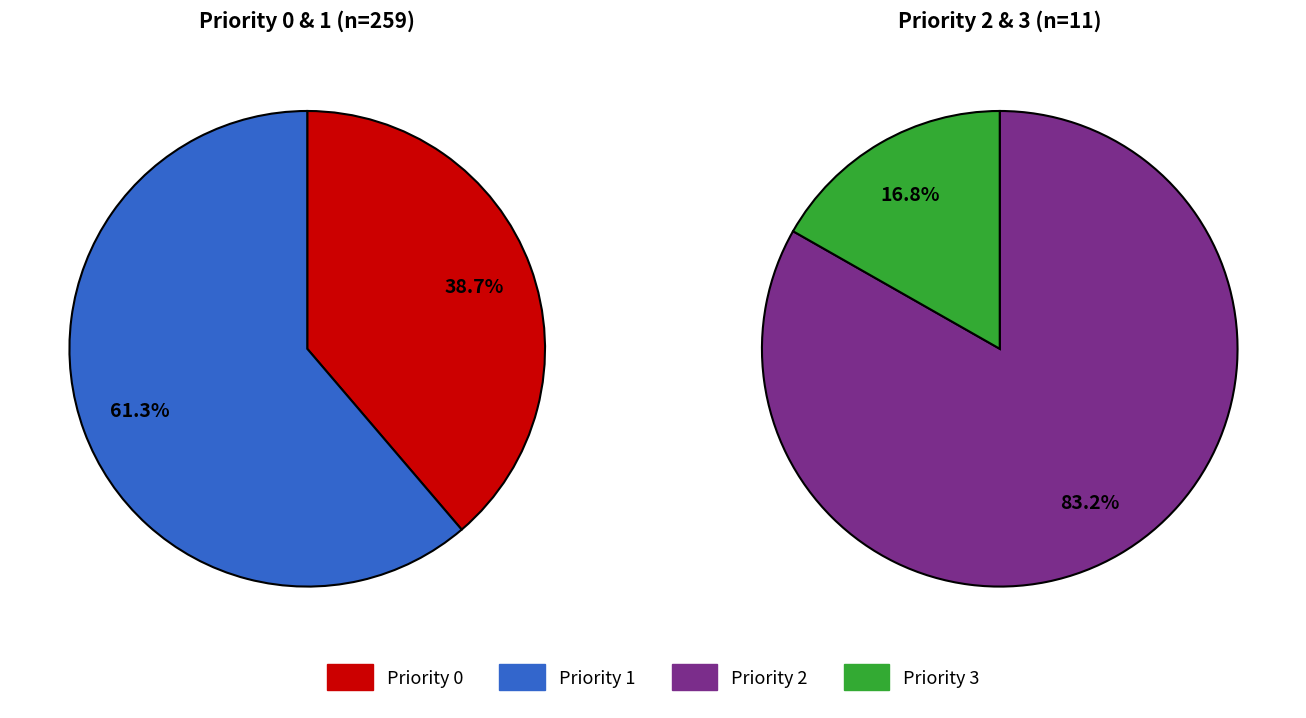

Is the sum of Priority 3 and Priority 1 greater than half?

Yes